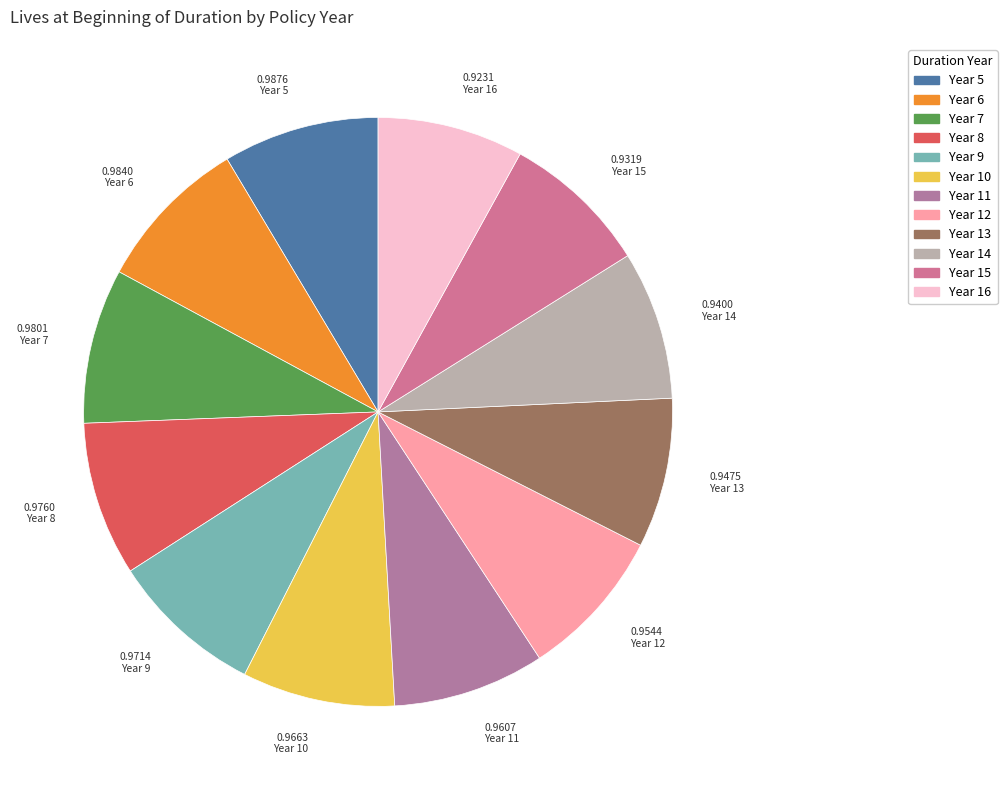

Does any single category account for the majority?

No